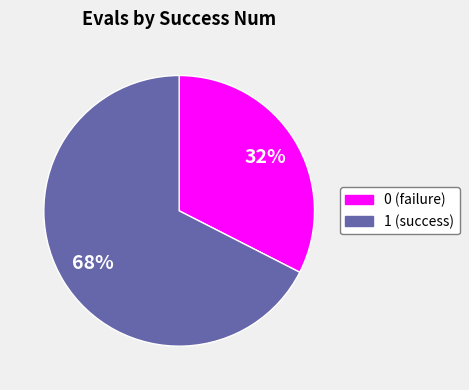

Approximately how many times larger is the value at 0 compared to 1?

0.5